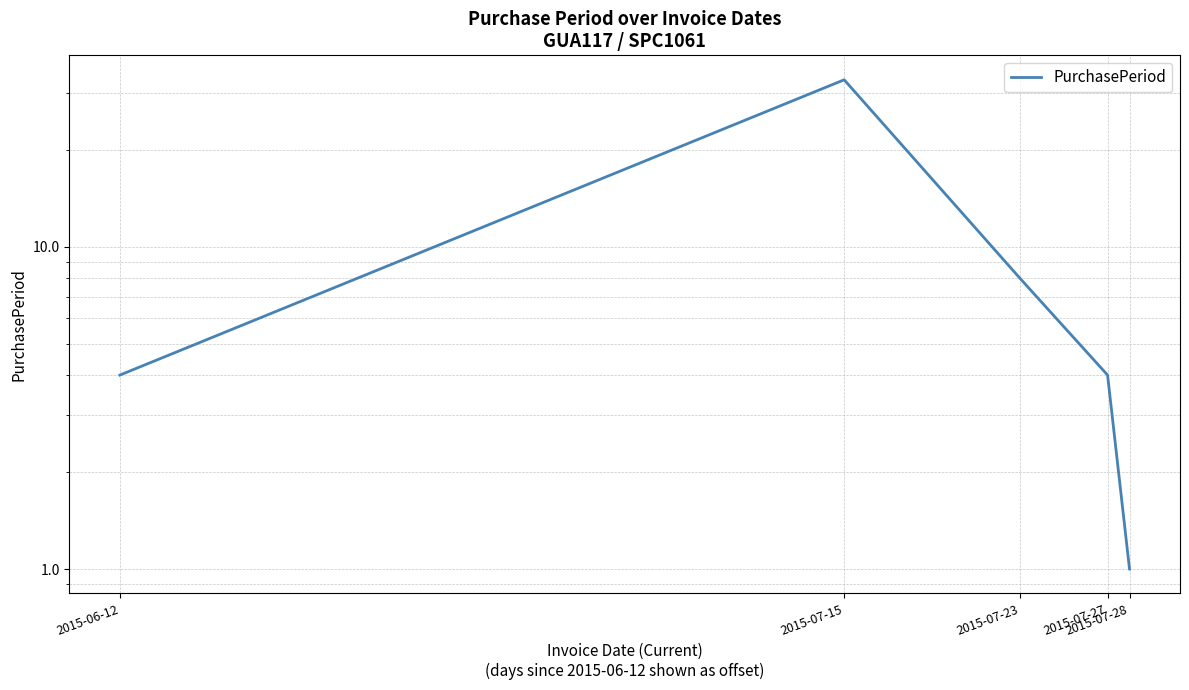

Does the chart display data point markers on the line(s)?

No